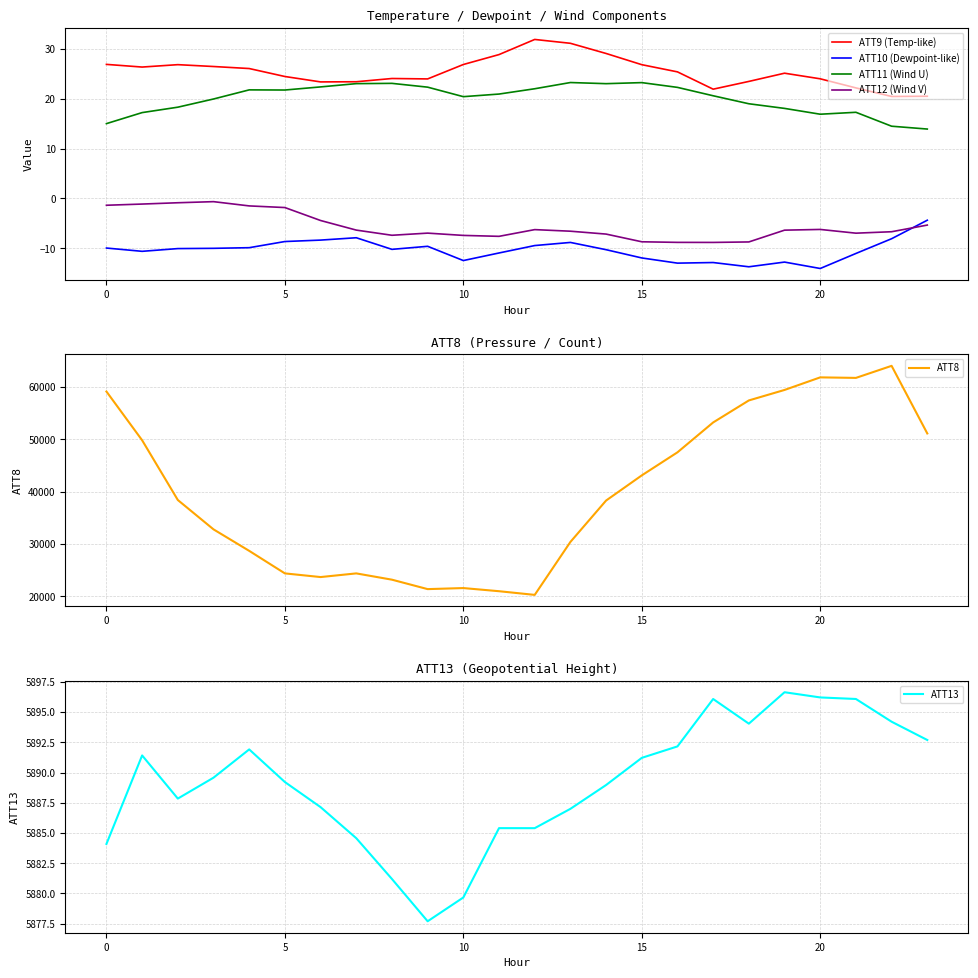

What is the difference between the highest and lowest values at 23?

51105.4